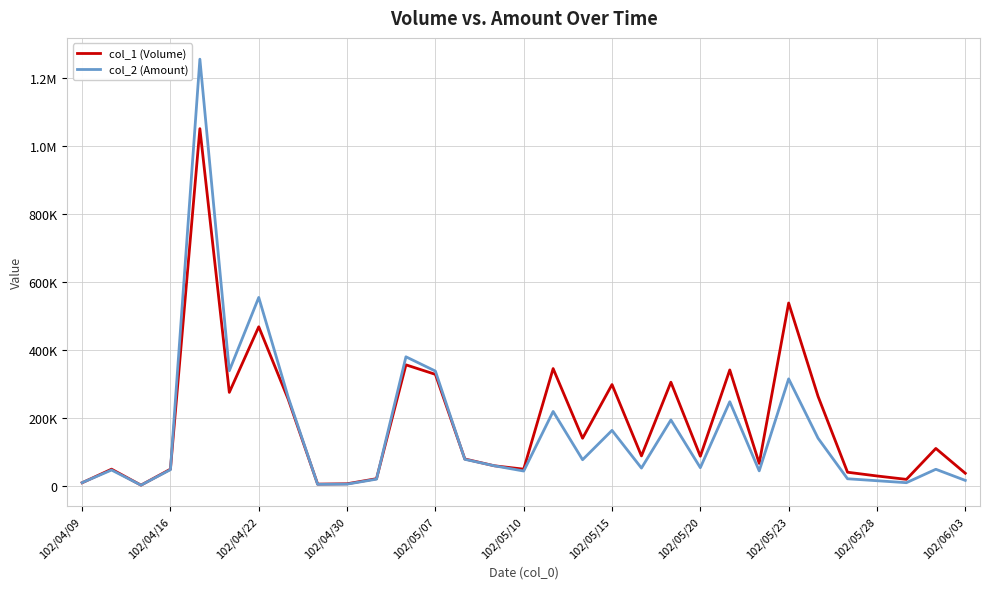

What is the difference between the maximum and minimum values in the col_2 (Amount) series?

1253470